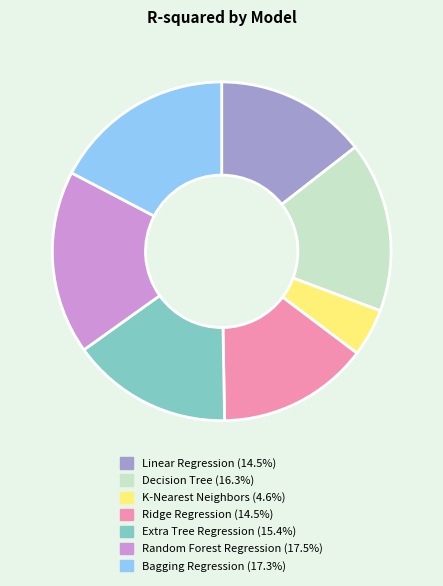

The Random Forest Regression slice represents 18% of the pie. True or false?

True